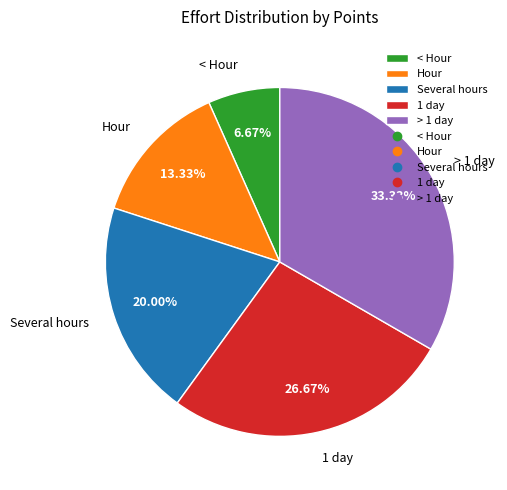

What is the largest slice in the pie chart?

> 1 day